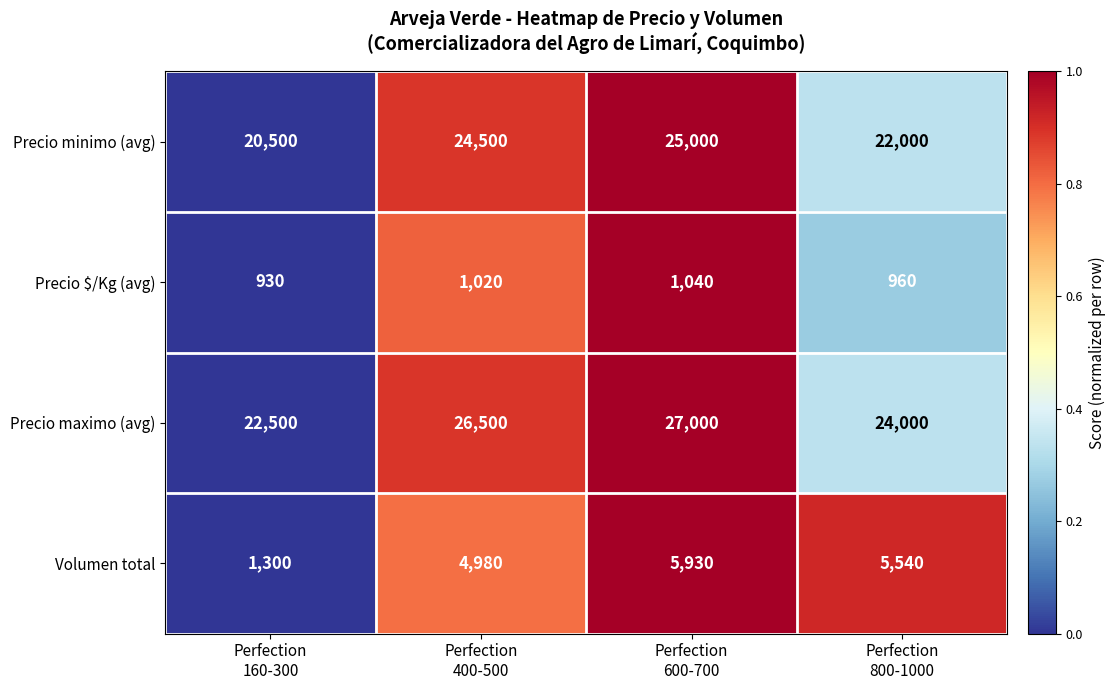

What is the total value across all series at Perfection
400-500?

57000